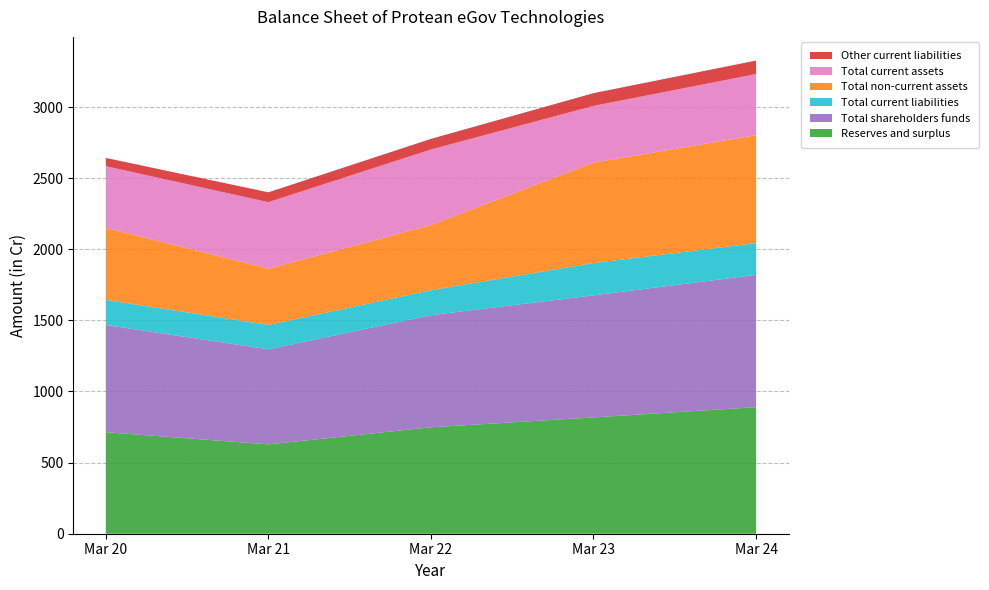

Reading left to right, transcribe all the data shown in this chart.

Reserves and surplus: 713.8	628.2	748.3	817.7	889.8
Total shareholders funds: 753.8	668.3	788.7	858.1	930.3
Total current liabilities: 176.1	171.5	175.6	227.3	223.1
Total non-current assets: 506.4	395.6	458.4	706.9	758.8
Total current assets: 434.0	467.6	530.4	397.9	430.0
Other current liabilities: 58.3	69.3	74.7	89.7	94.8